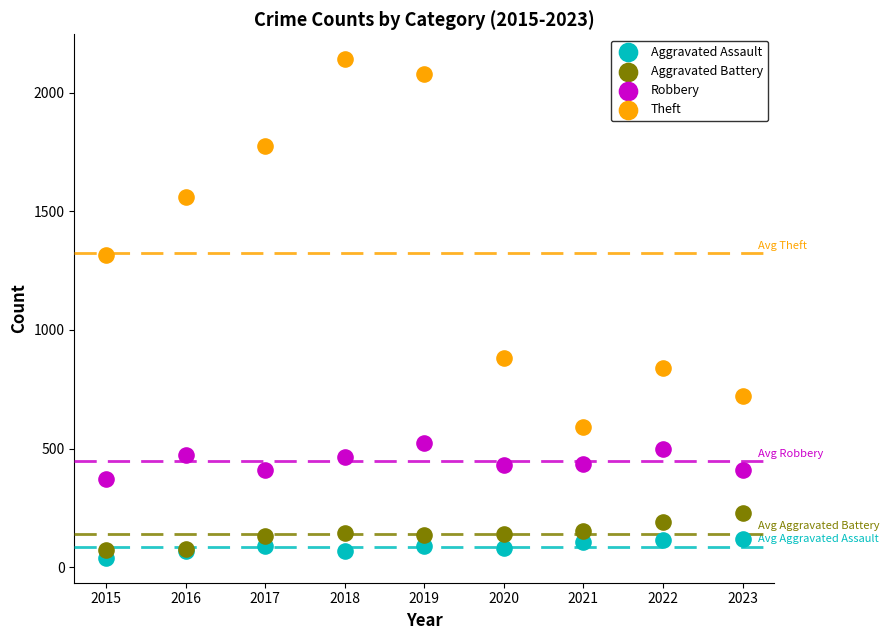

What are all the series names shown in the legend?

Aggravated Assault, Aggravated Battery, Robbery, Theft